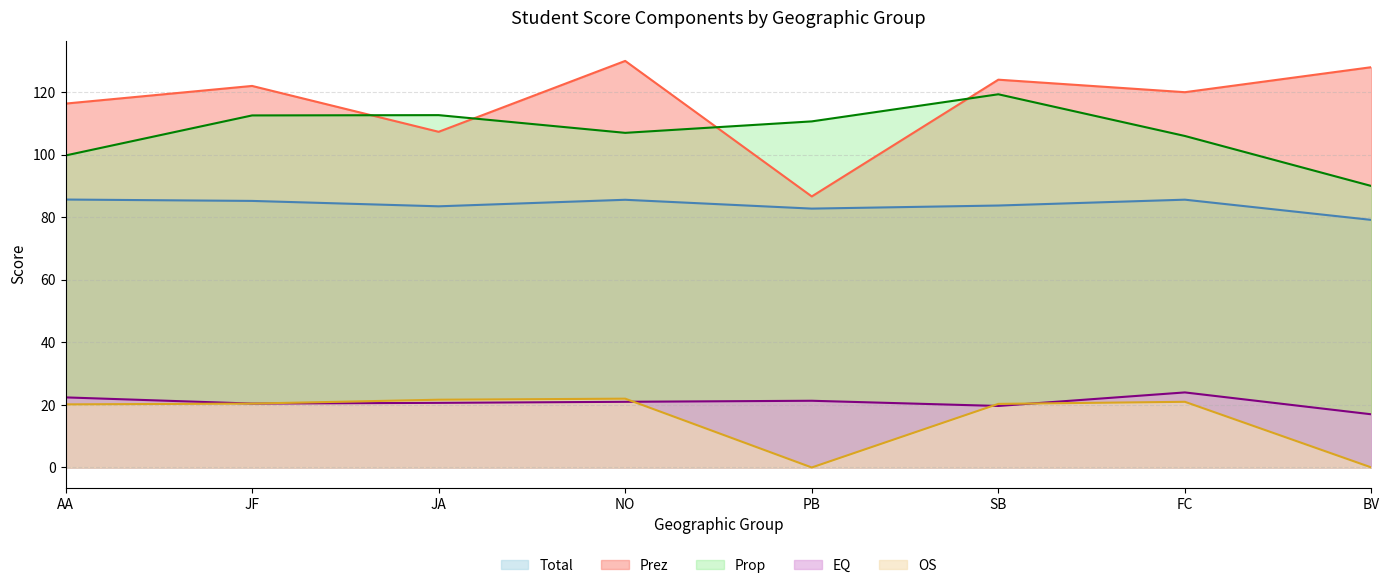

Where do Prez and Prop first cross each other?

JF and JA